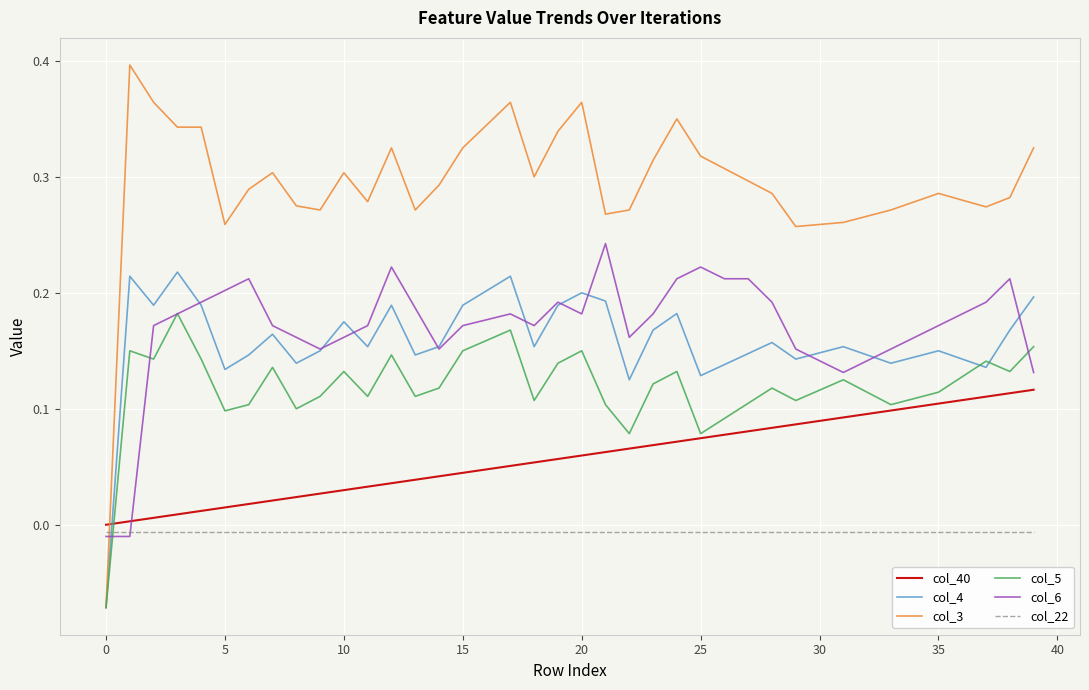

Which series has the largest total across all categories?

col_3